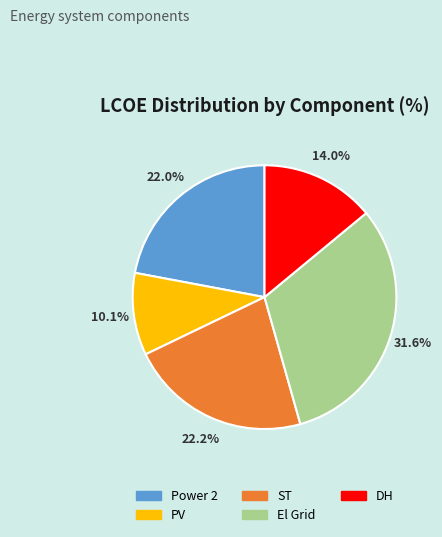

How many segments does this pie chart have?

5